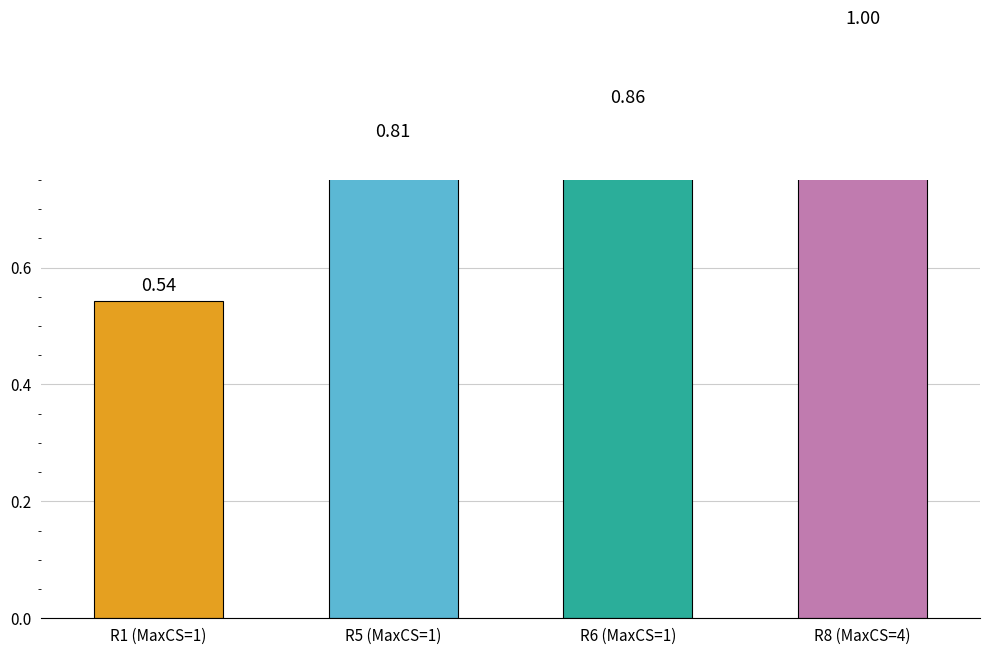

What value does the data have at R8 (MaxCS=4)?

1.0